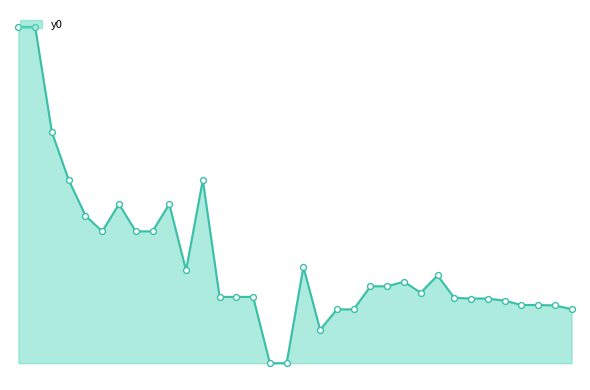

Between 2 and 10, which is larger?

2